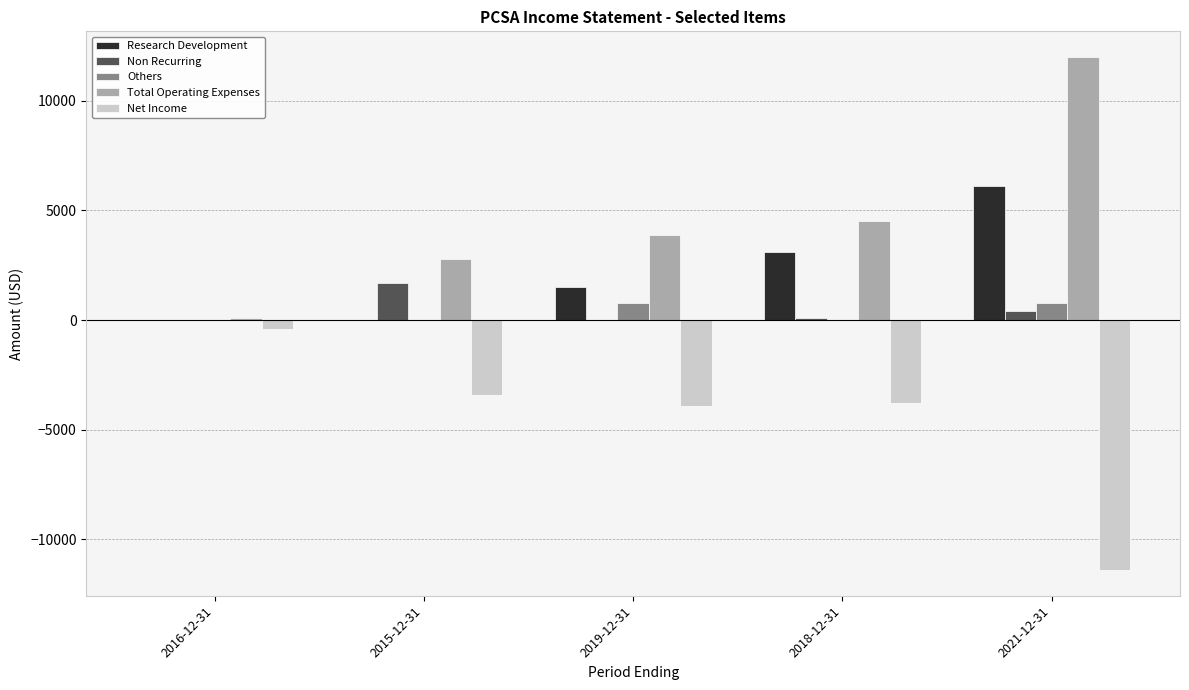

What is the greatest value displayed?

12000